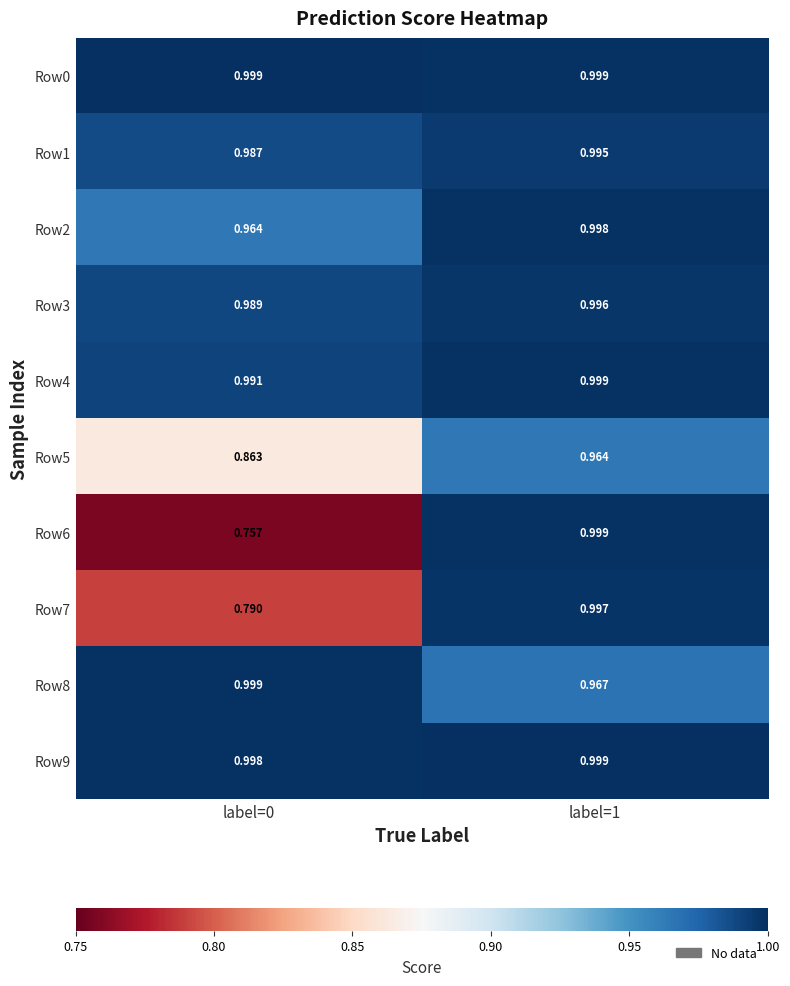

Is the value of Row9 at label=0 greater than the value of Row7 at label=1?

Yes